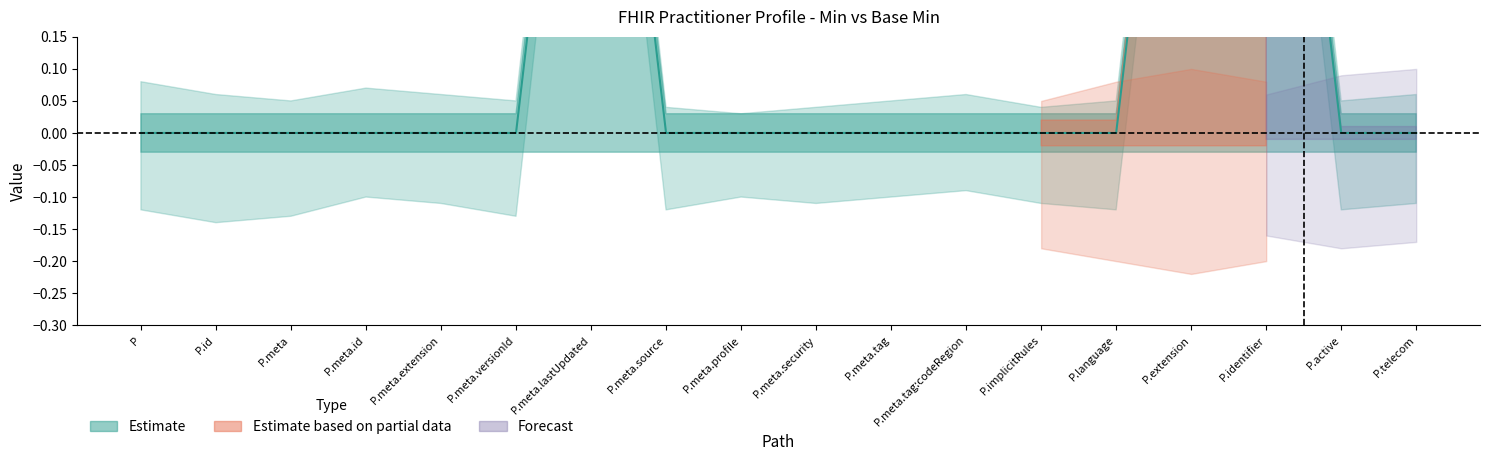

How many lines are shown in the chart?

1